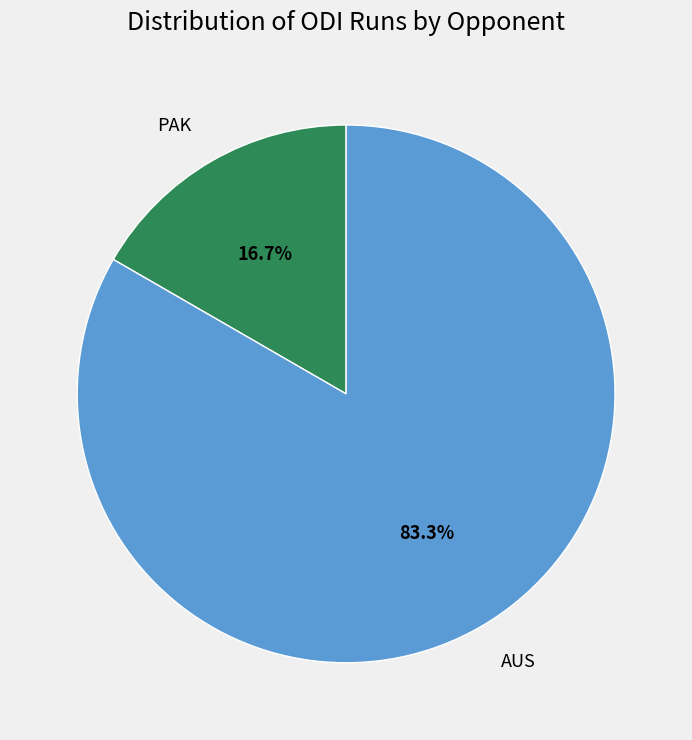

What is the largest slice in the pie chart?

AUS